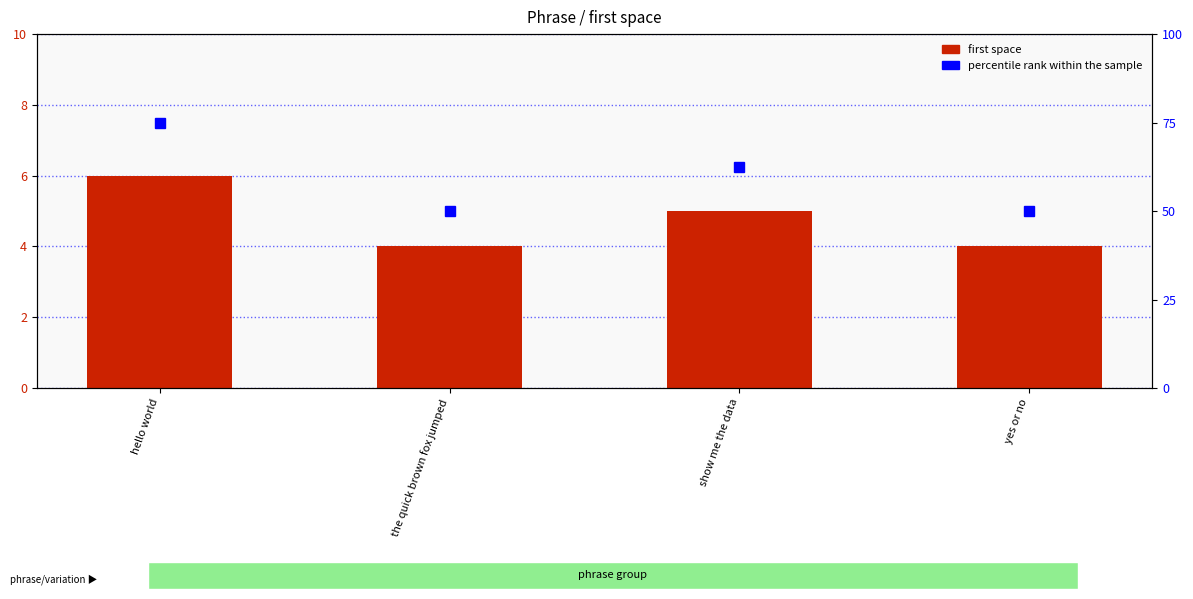

True or false: the data shows 2 at the quick brown fox jumped.

False